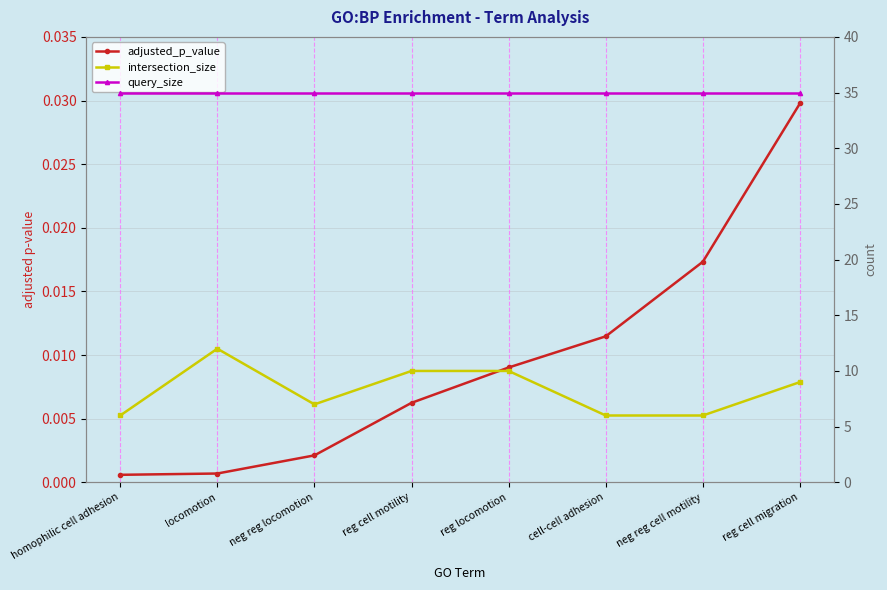

The query_size series shows 35.0 at homophilic cell adhesion. True or false?

True